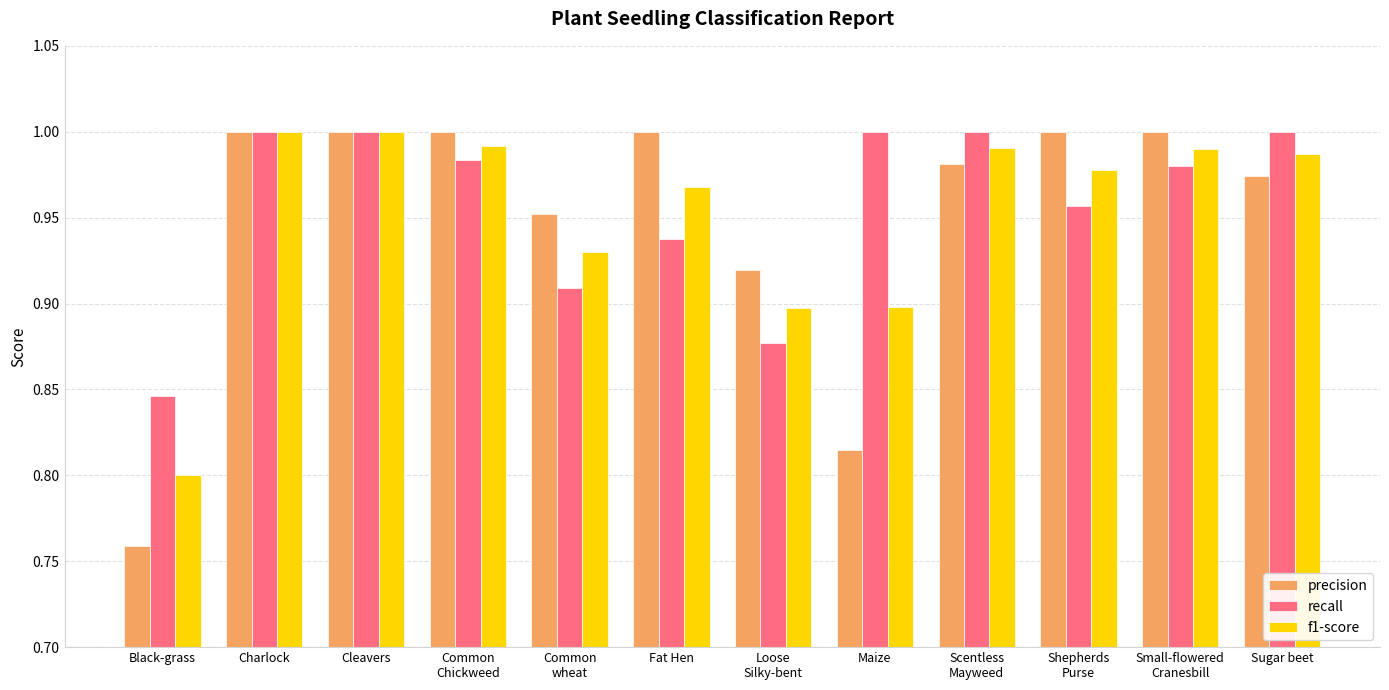

At which label is f1-score closest to 0?

Black-grass